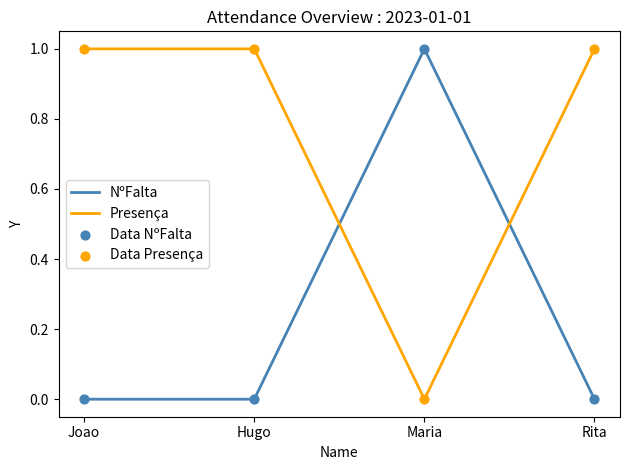

The Presença series shows 1 at Hugo. True or false?

True